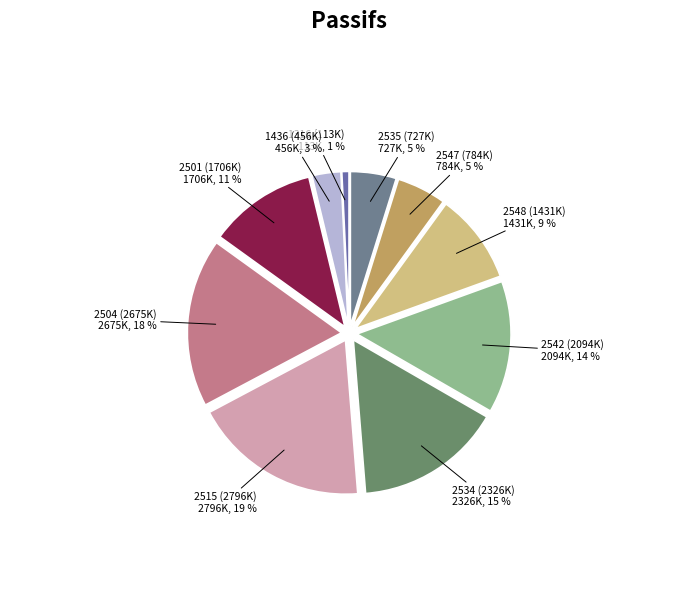

Does 2535 (727K) account for over 50% of the chart?

No